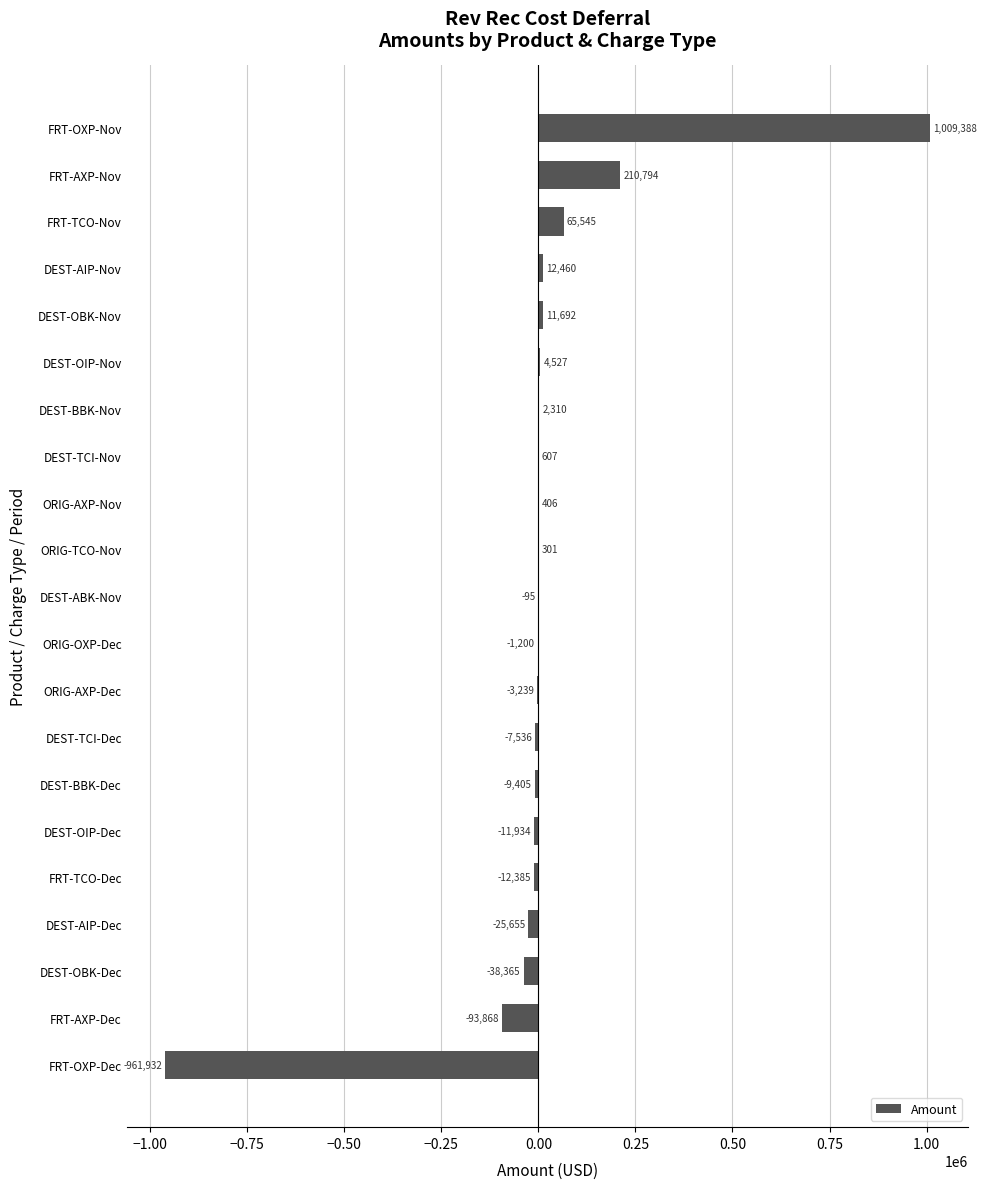

Where is the data nearest to the value 23727?

DEST-AIP-Nov